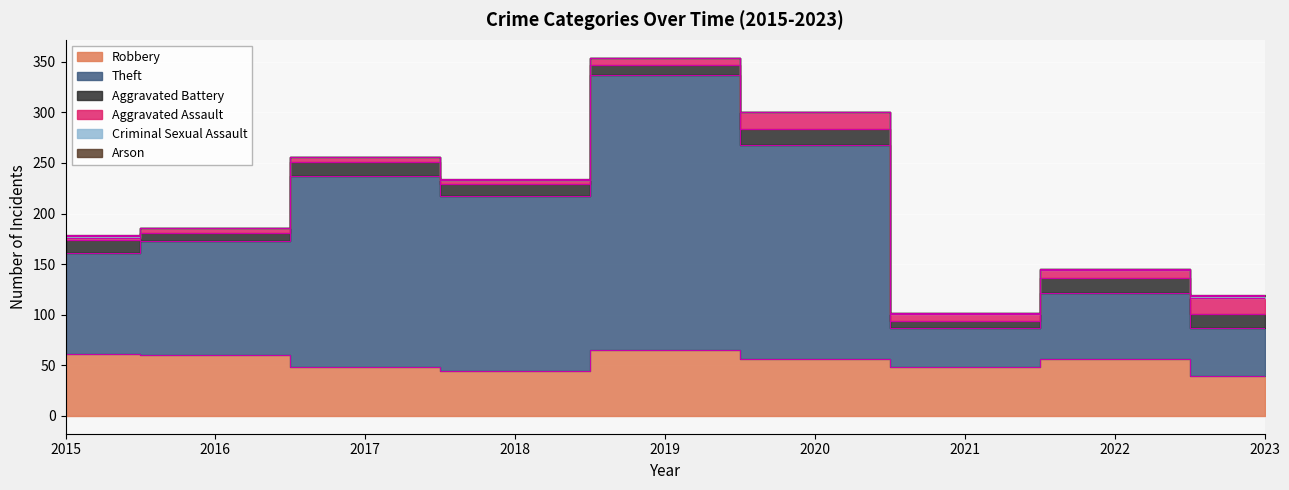

What is the spread (max minus min) of values at 2023?

47